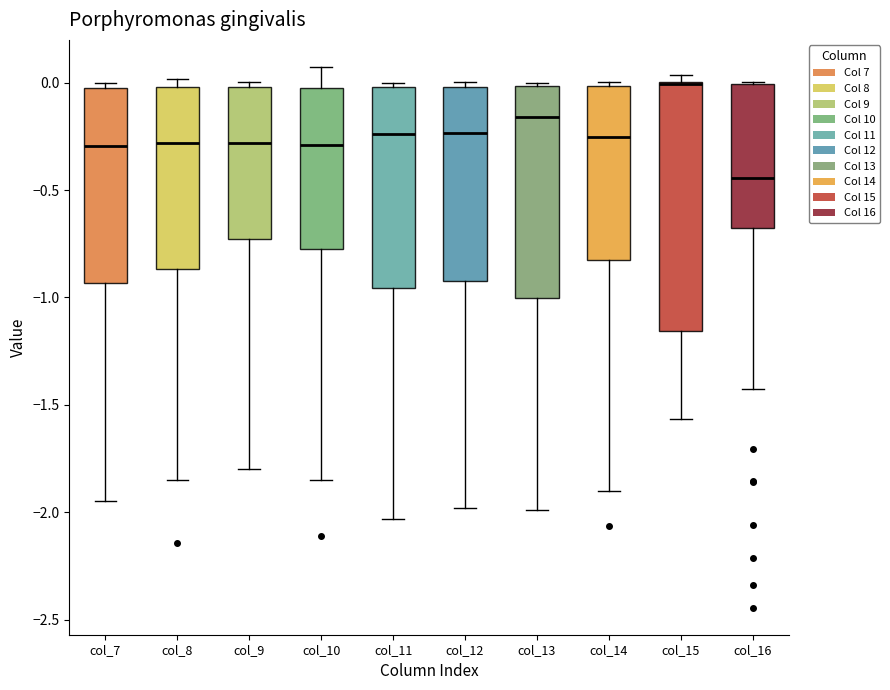

Where is the lower edge of the box for col_13 on the y-axis? The values are not printed on the chart, so give them approximately, as read against the axis.

-1.00